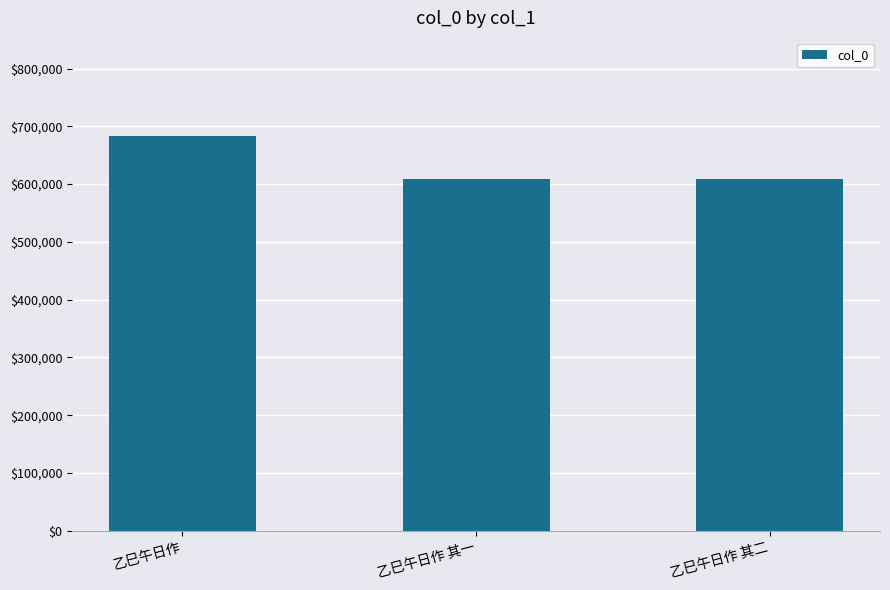

Approximately how many times larger is the value at 乙巳午日作 compared to 乙巳午日作 其一?

1.1